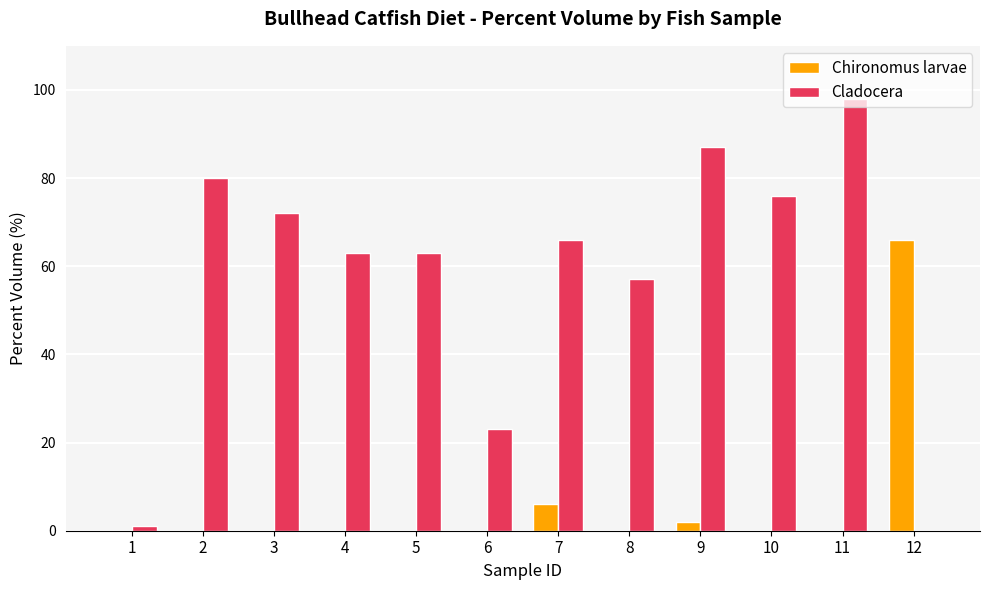

What are all the series names shown in the legend?

Chironomus larvae, Cladocera